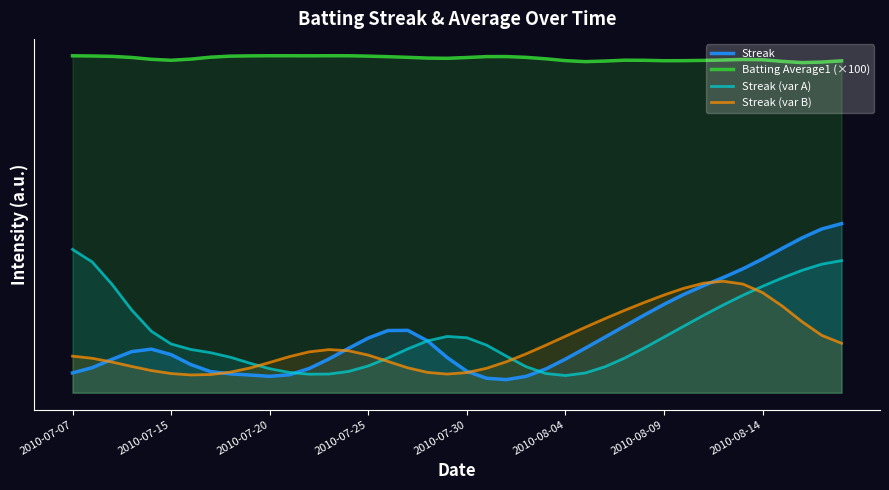

True or false: Streak (var B) has a value of 4.8 at 22.

False